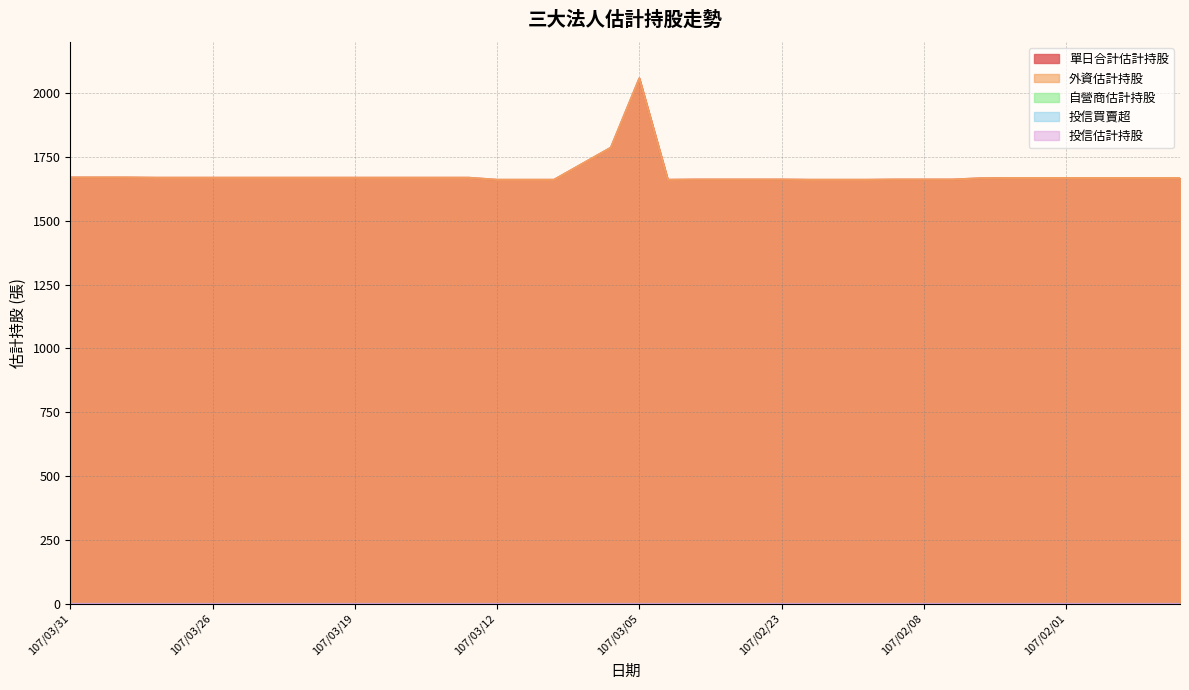

At 107/02/06, list the series in order from smallest to largest.

自營商估計持股, 投信買賣超, 投信估計持股, 單日合計估計持股, 外資估計持股